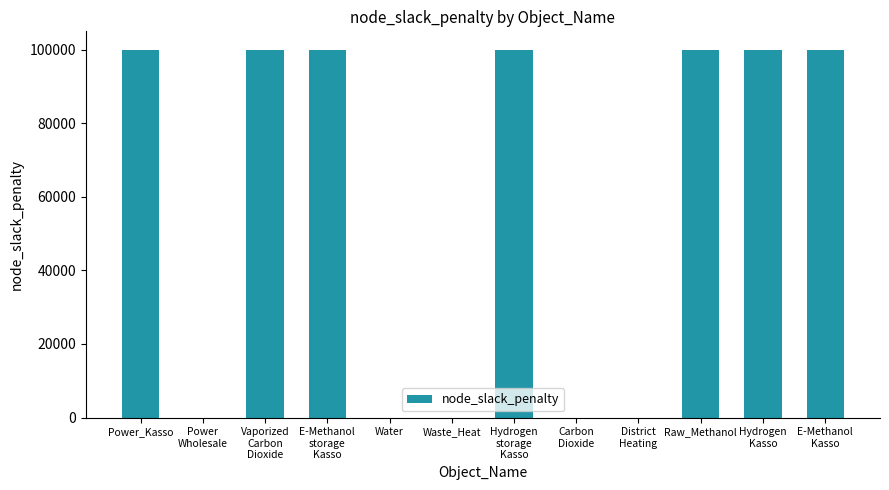

Are the bars grouped side by side (vs. stacked)?

No